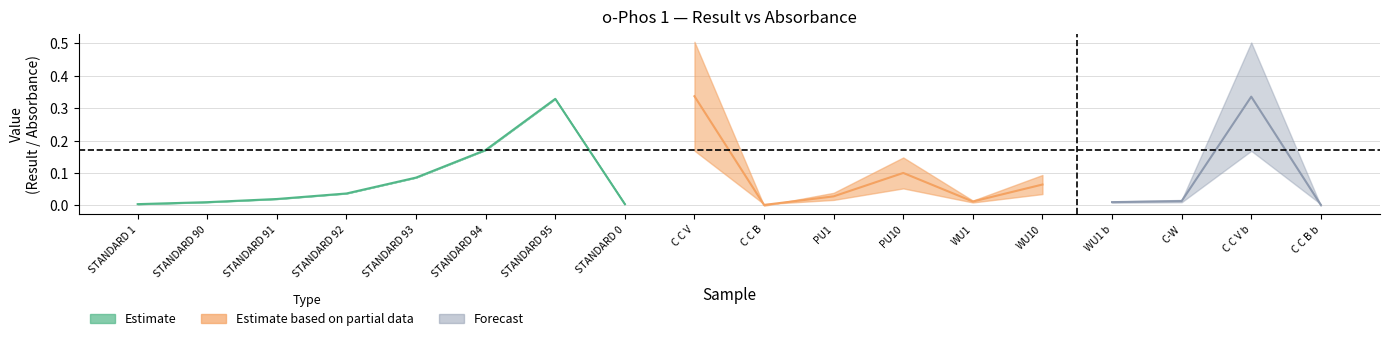

How many interior local peaks does the Result series have?

5